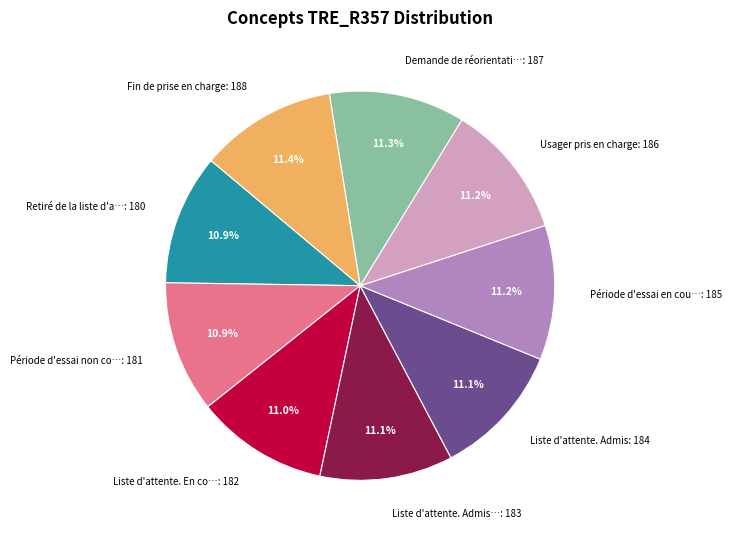

What percentage do Période d'essai en cou…: 185 and Période d'essai non co…: 181 together represent?

22.1%